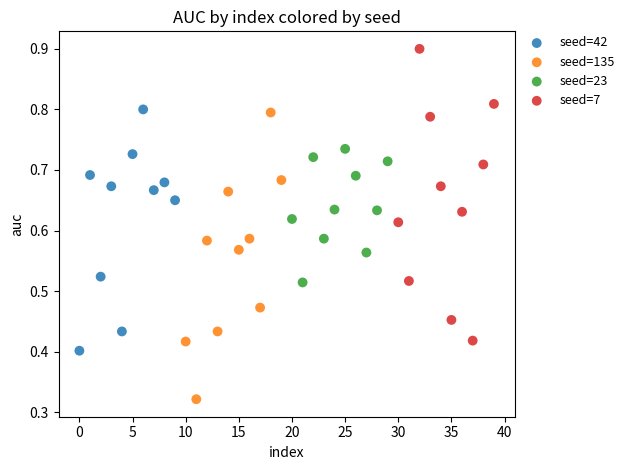

Which series contains the lowest Y value?

seed=135